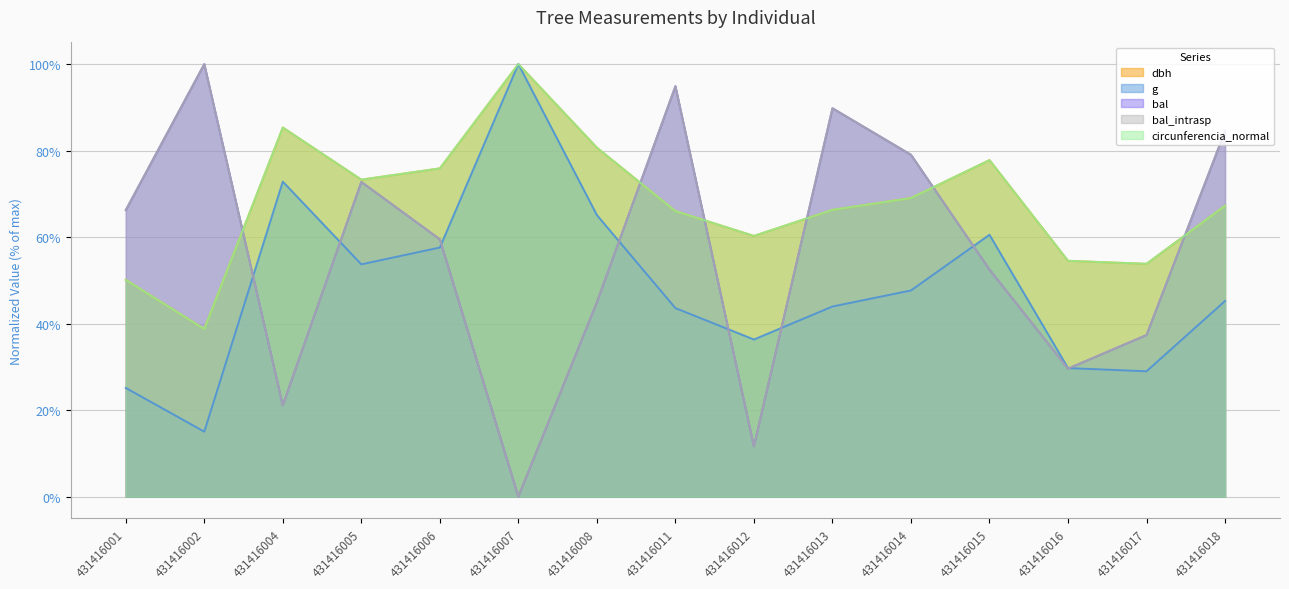

At which category does g reach its first local peak?

431416004